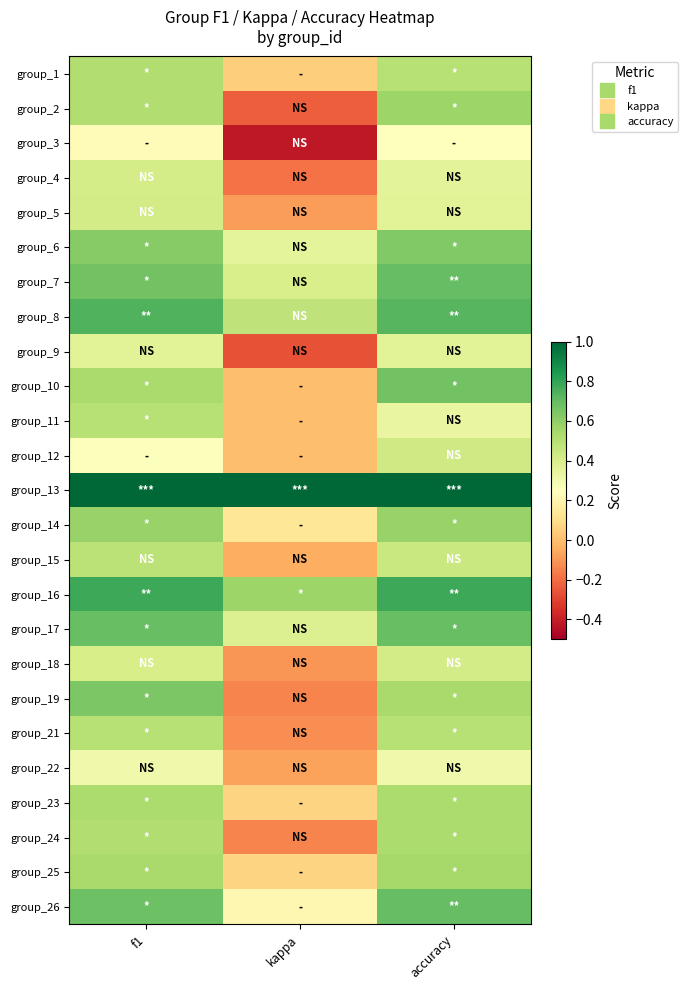

At which category does the chart reach its minimum across all series?

kappa